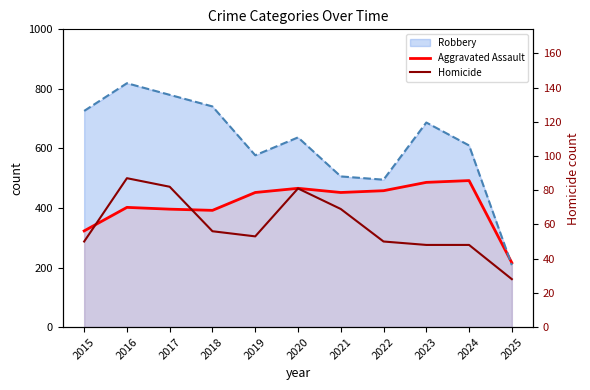

True or false: Homicide and Aggravated Assault cross at least once.

False